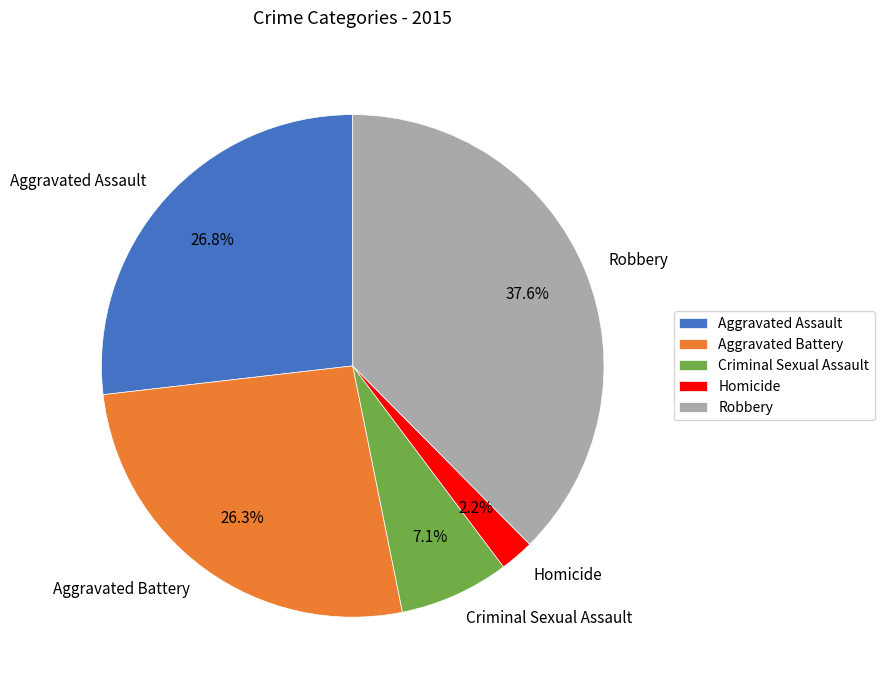

True or false: Criminal Sexual Assault accounts for 7% of the total.

True